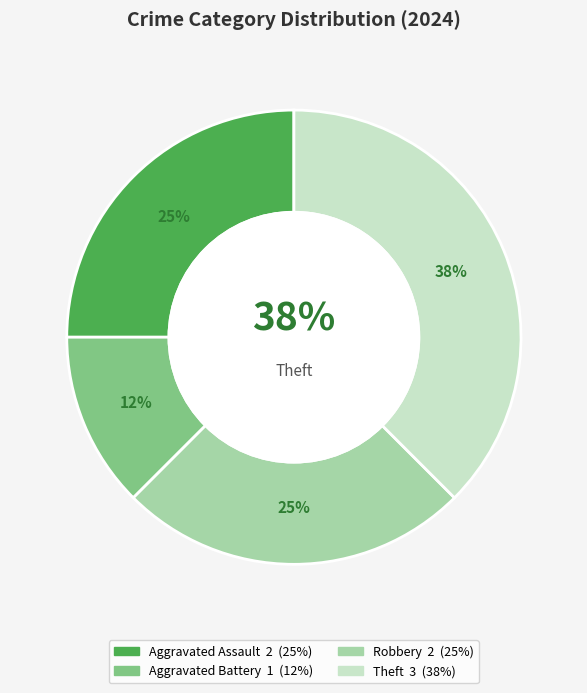

How much of the chart is everything except Robbery?

75.0%